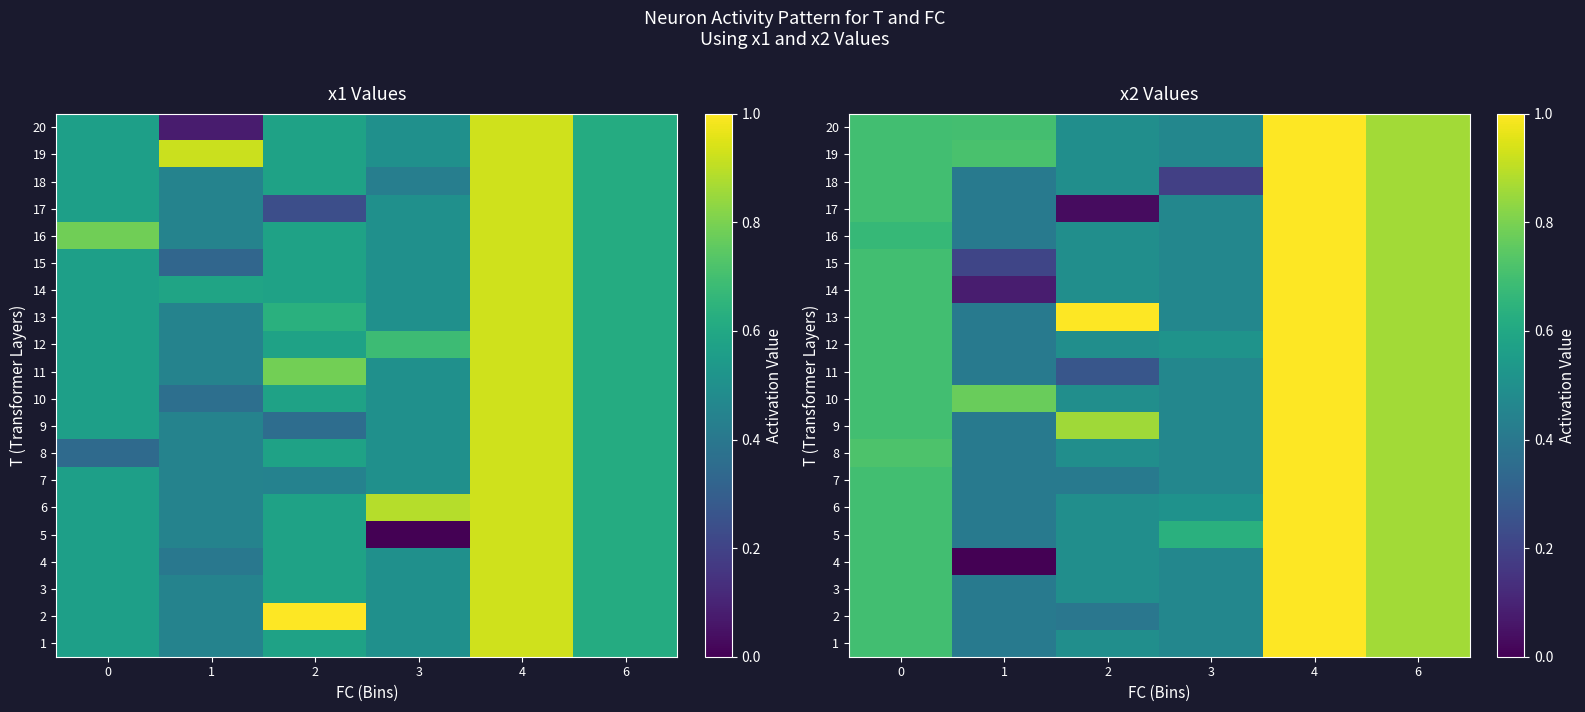

Read the 13 value at 1.

0.4